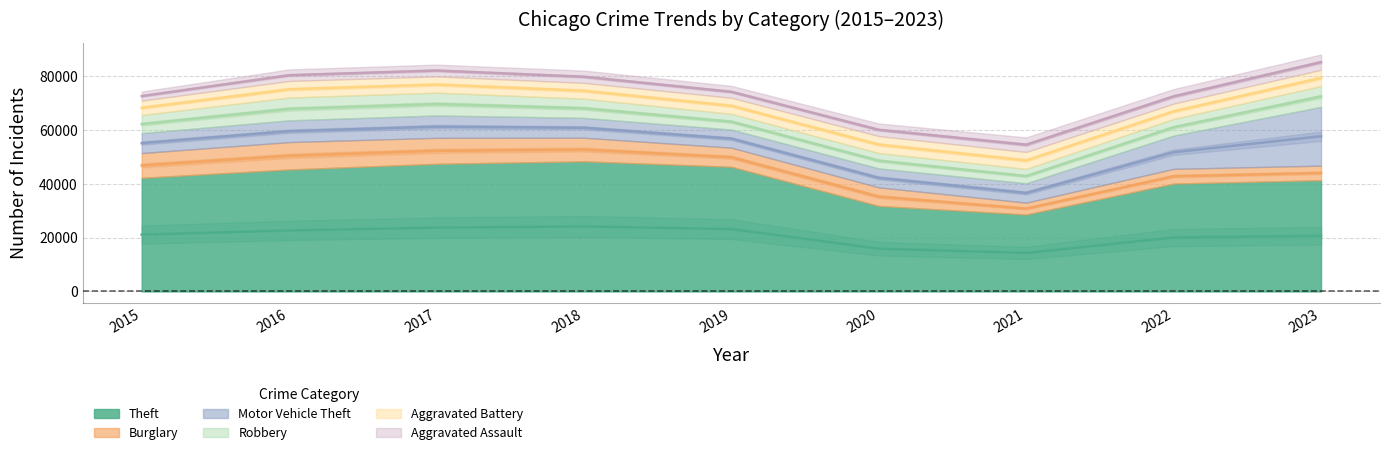

How many lines are shown in the chart?

6